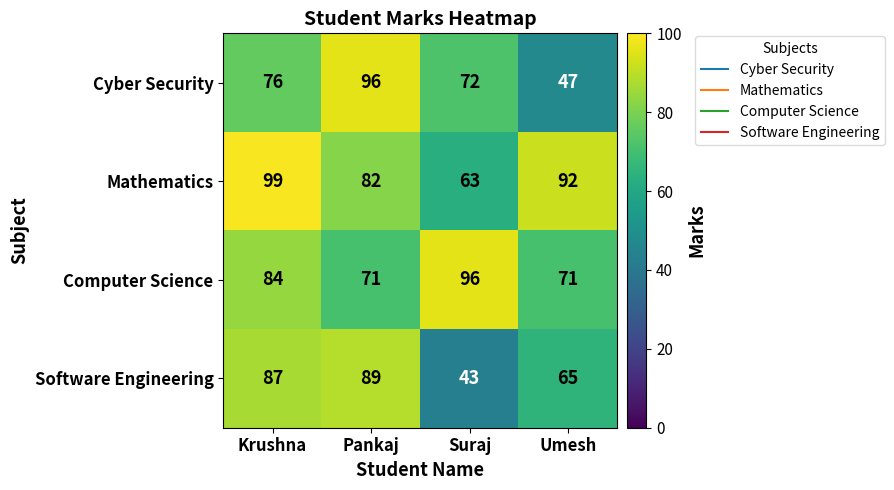

What is the smallest value displayed?

43